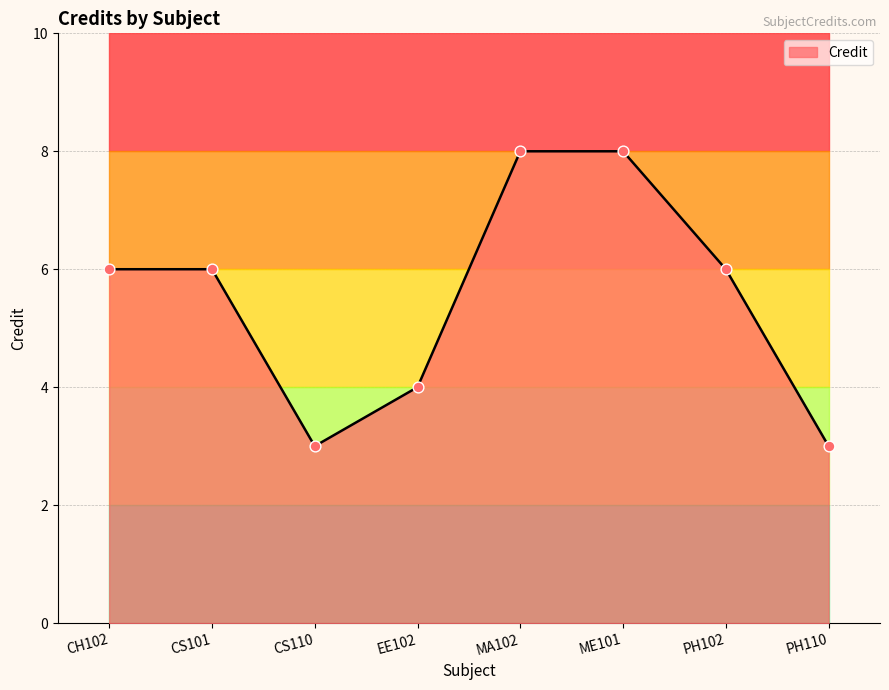

Between MA102 and ME101, which is larger?

MA102